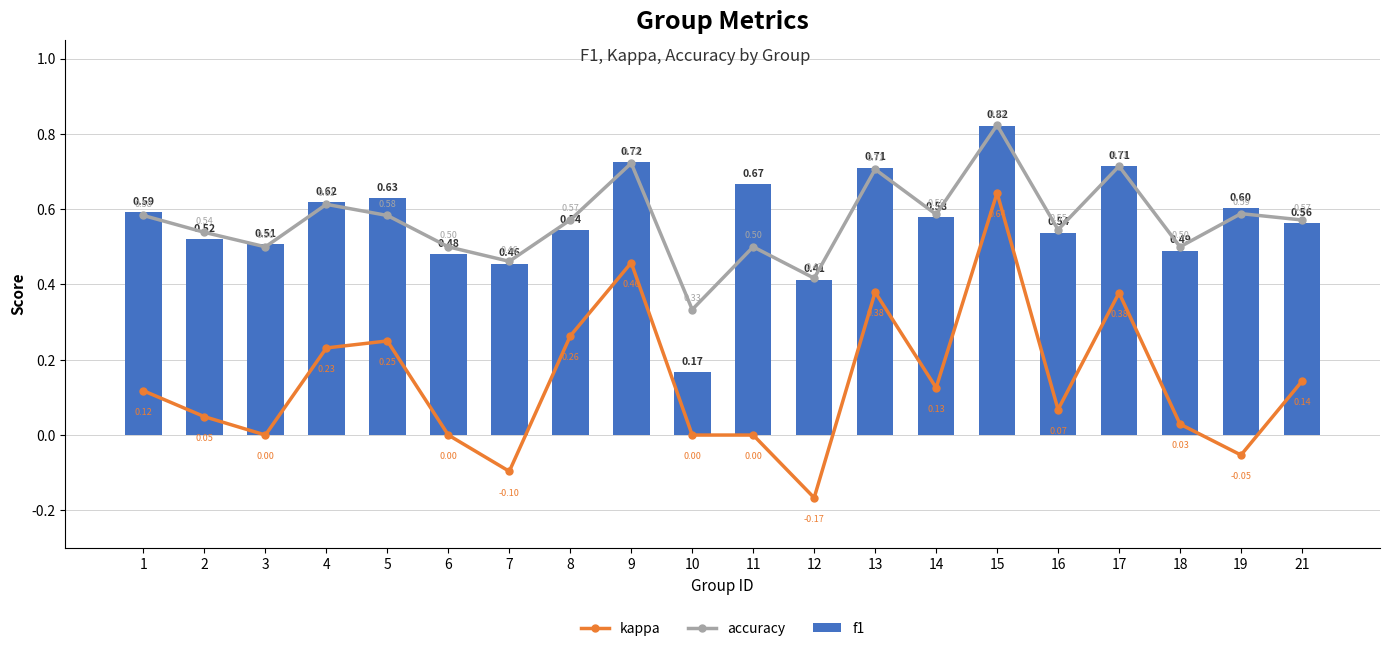

True or false: kappa has a value of -0.2 at 7.

False